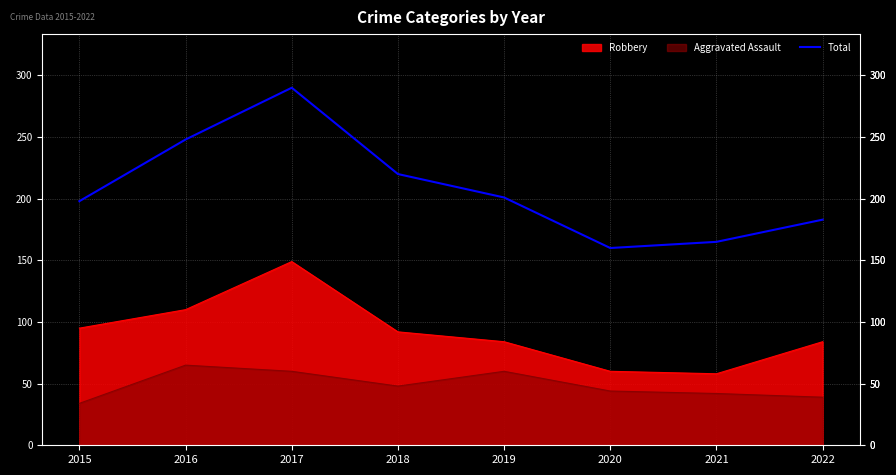

How many values are between 183 and 248?

5